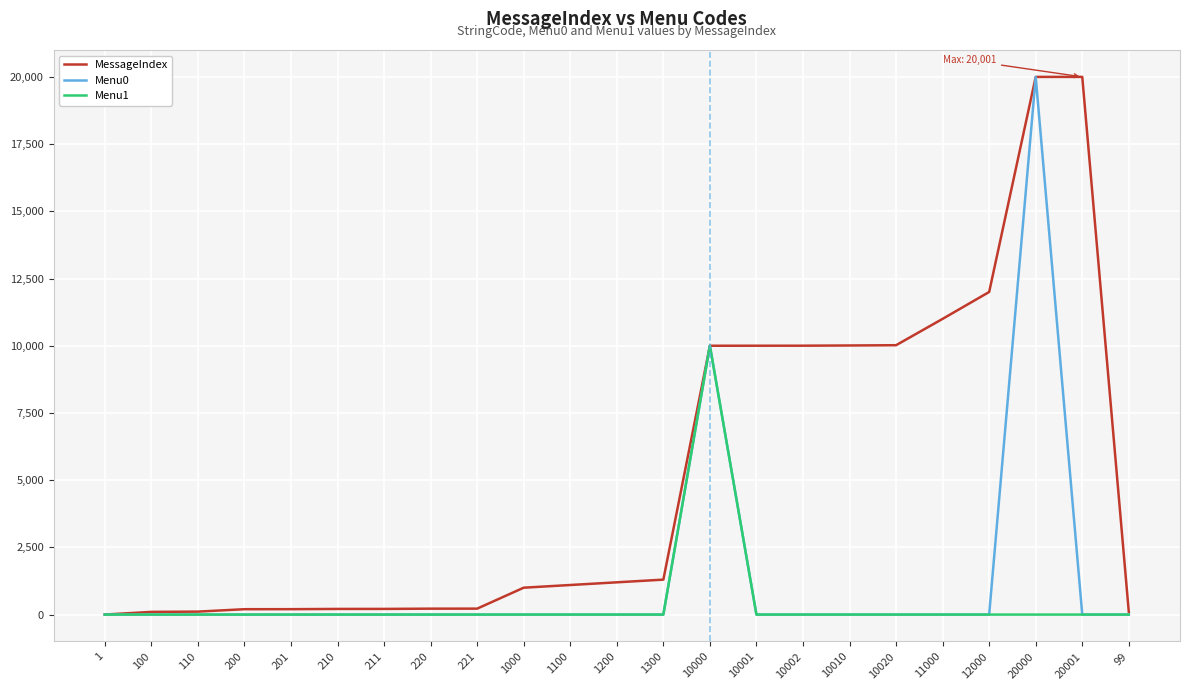

Which series has the largest total across all categories?

MessageIndex